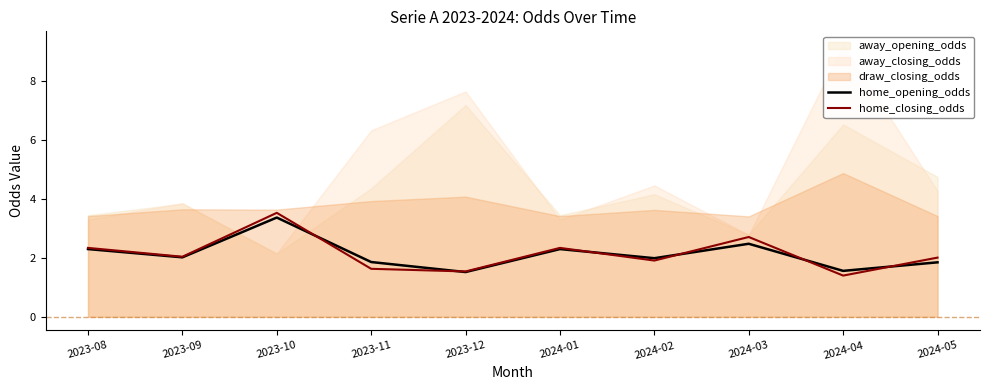

How many categories are shown in the chart?

10